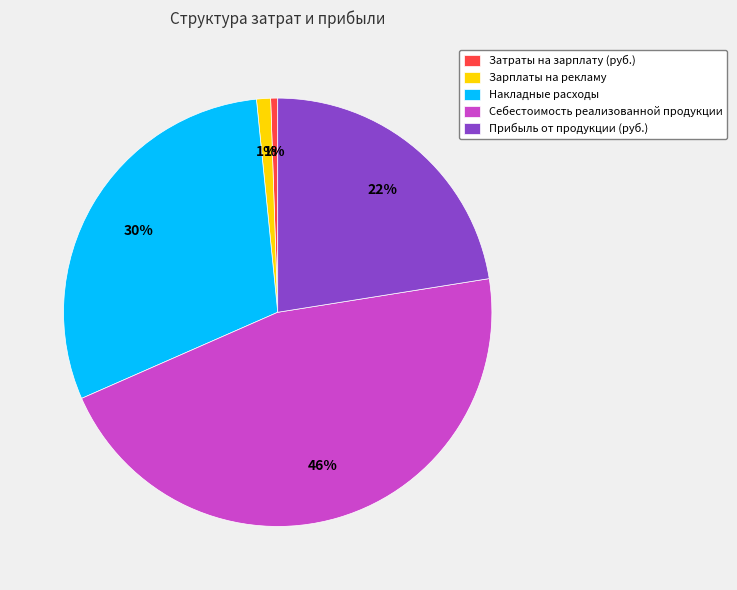

What is the ratio of the value at Прибыль от продукции (руб.) to the value at Накладные расходы?

0.7